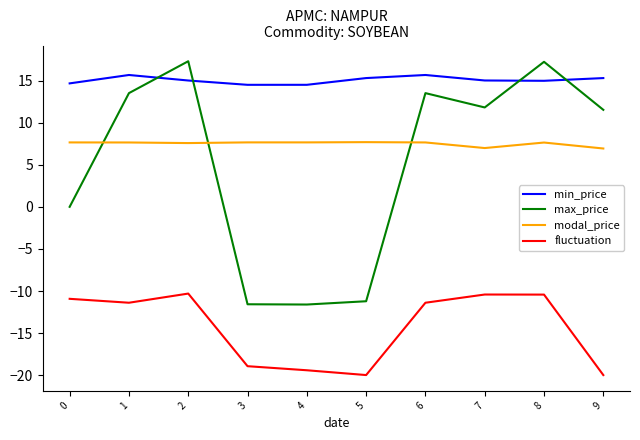

The max_price series shows -11.2 at 5. True or false?

True